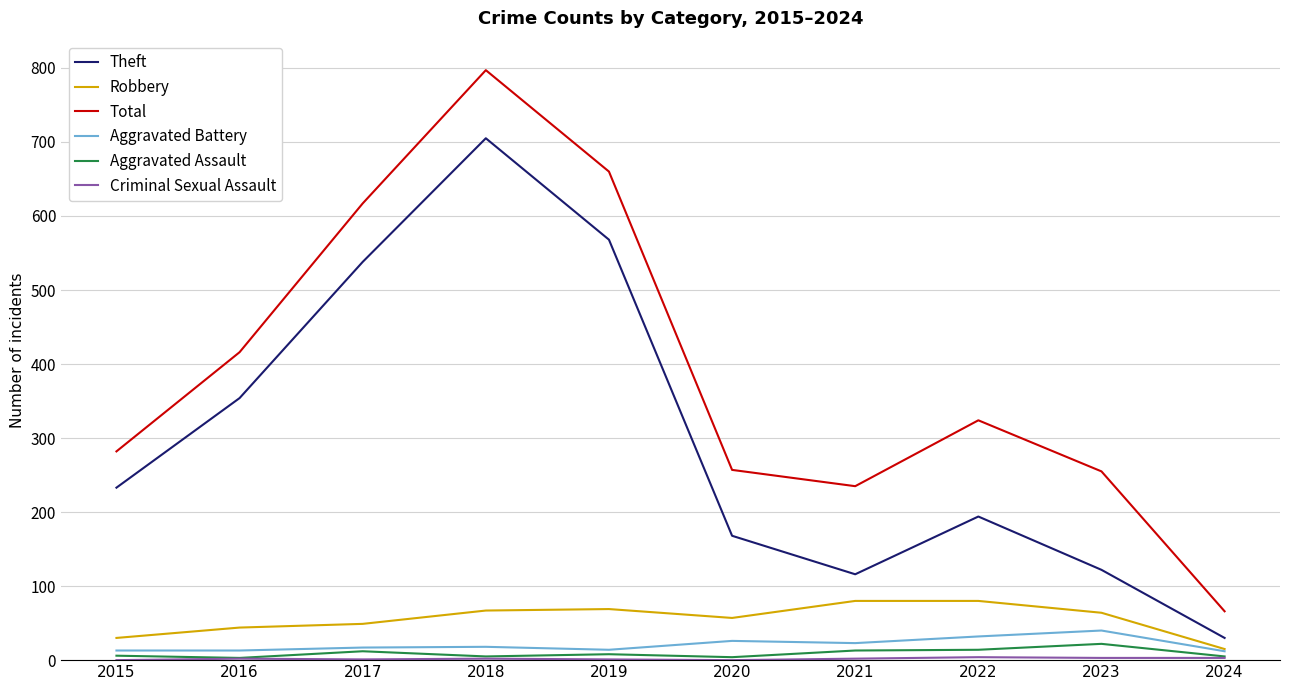

True or false: Total has a value of 660 at 2019.

True